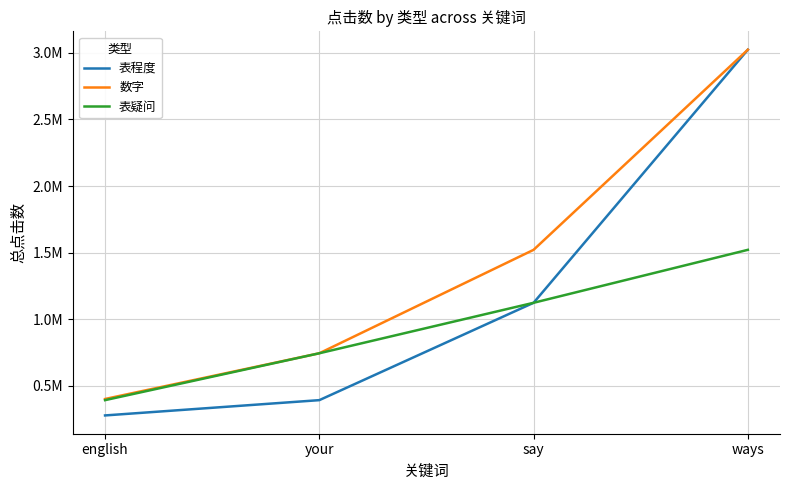

Is this an area chart (filled region under the line)?

No